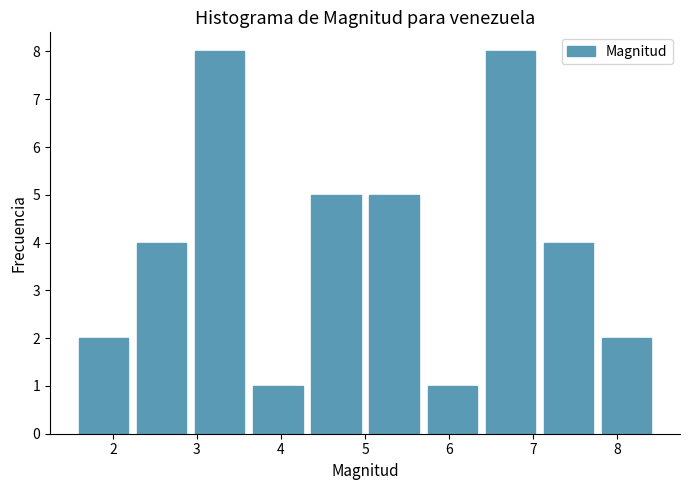

How tall is the bar that spans 6.4 to 7.1 on the x-axis? Neither the bar edges nor the heights are printed on the chart, so give them approximately, as read against the axes.

8